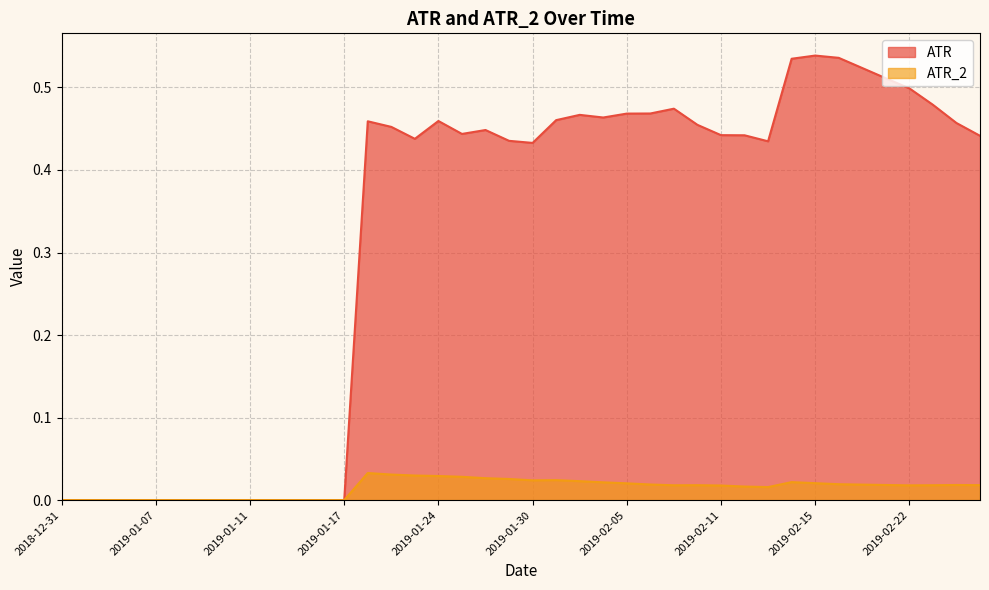

Between 2019-01-16 and 2019-01-24, which series saw the biggest shift?

ATR